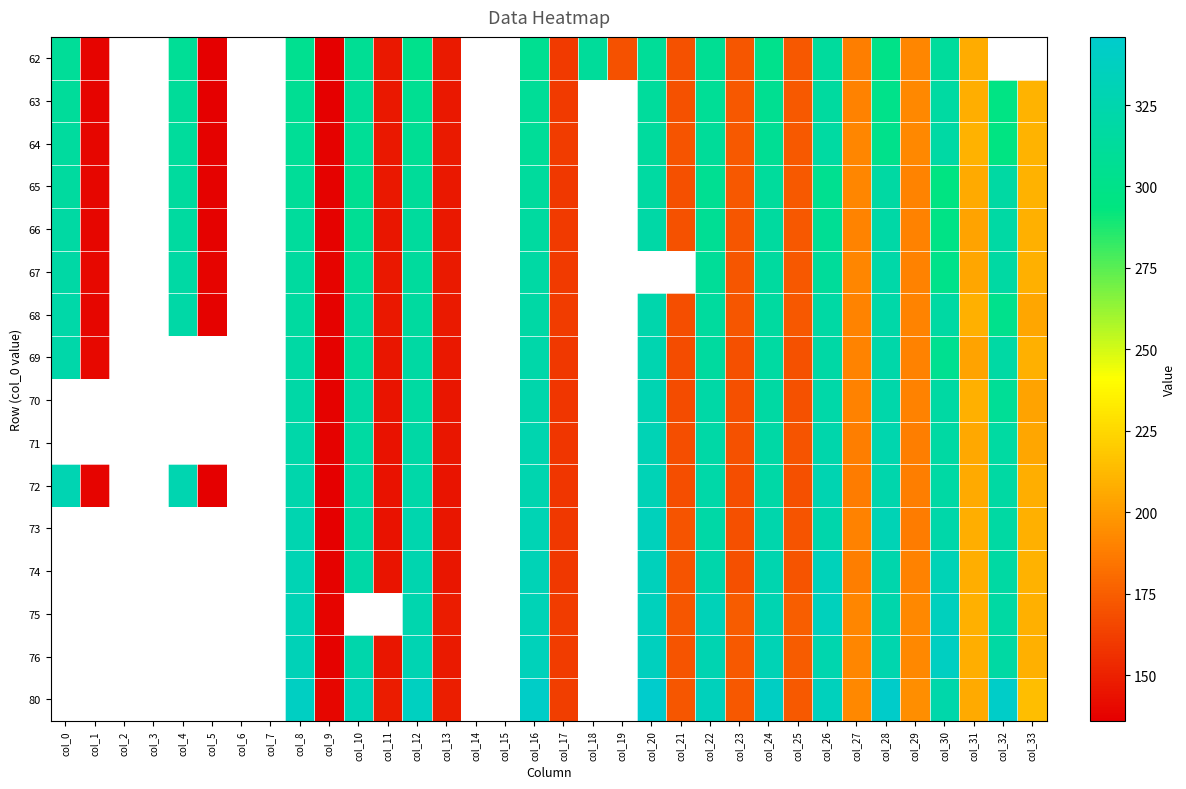

Between col_1 and col_31, which is larger?

col_31